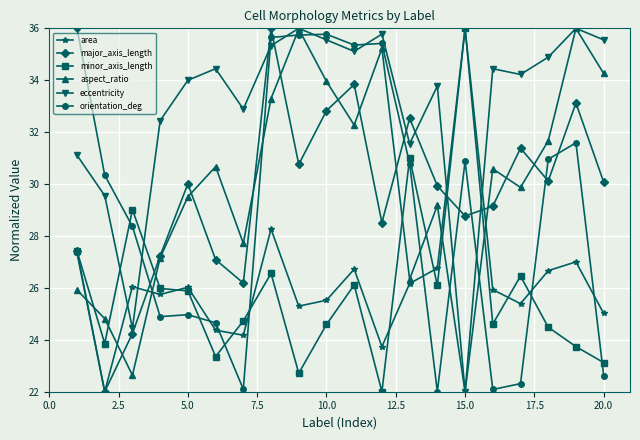

What is the lowest value of the aspect_ratio series?

22.0